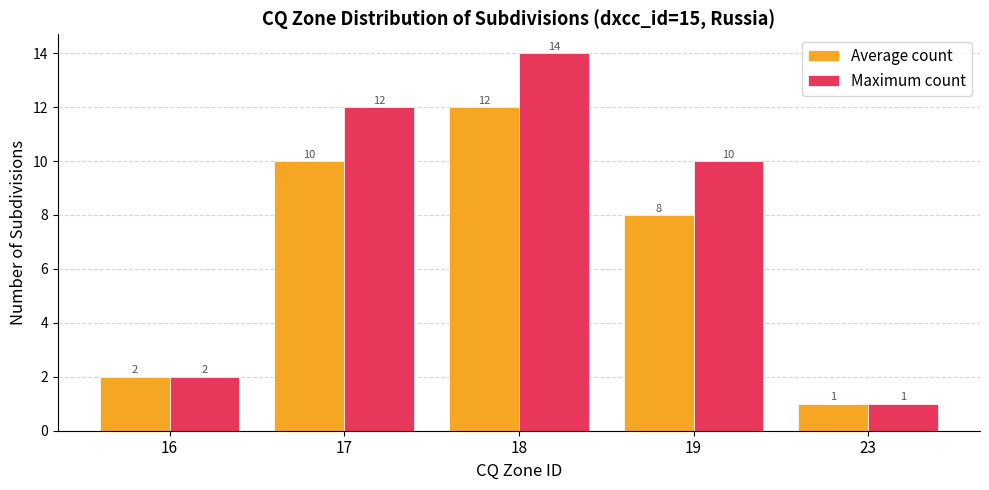

Does the chart contain any negative values?

No